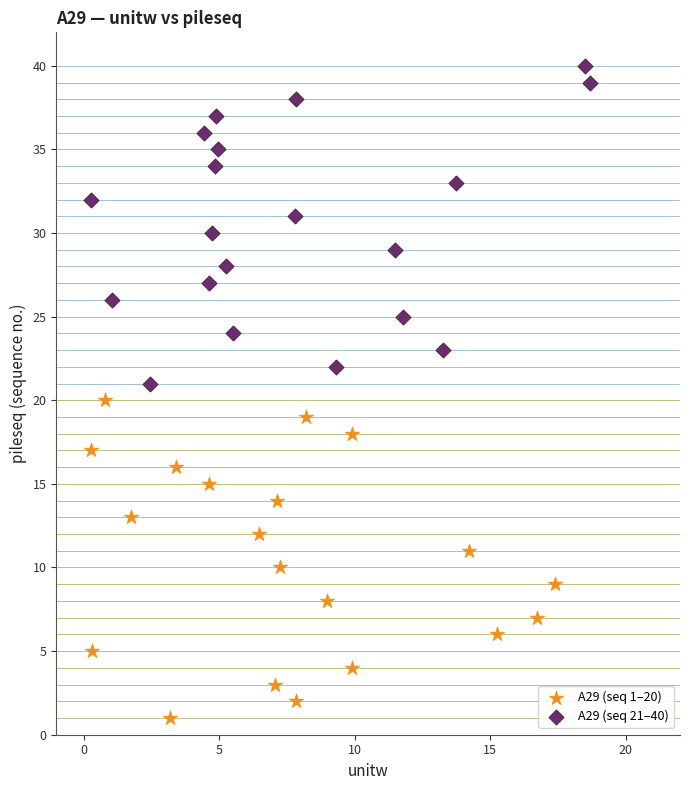

What are all the series names shown in the legend?

A29 (seq 1–20), A29 (seq 21–40)